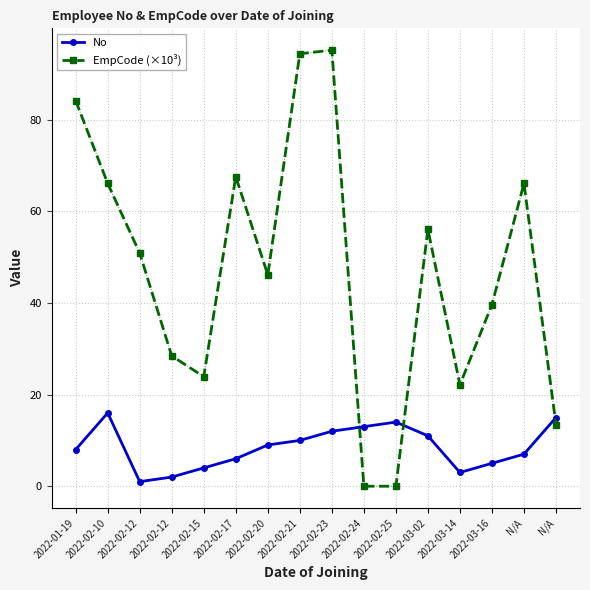

Count the number of categories in the chart.

16